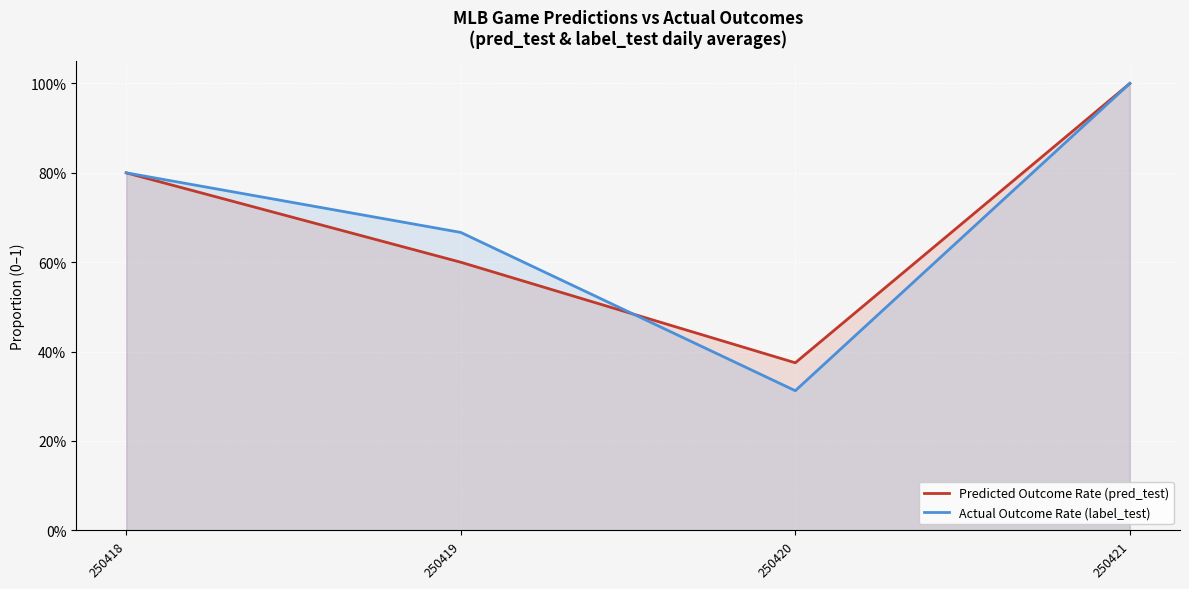

Reading left to right, list all the values displayed in this chart.

Predicted Outcome Rate (pred_test): 250418=0.8	250419=0.6	250420=0.4	250421=1.0
Actual Outcome Rate (label_test): 250418=0.8	250419=0.7	250420=0.3	250421=1.0